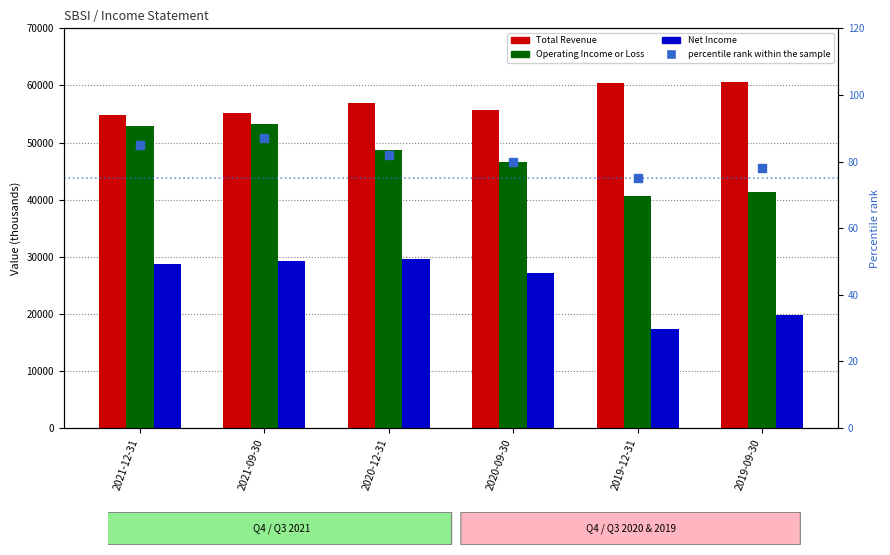

Which series contains the lowest Y value?

percentile rank within the sample